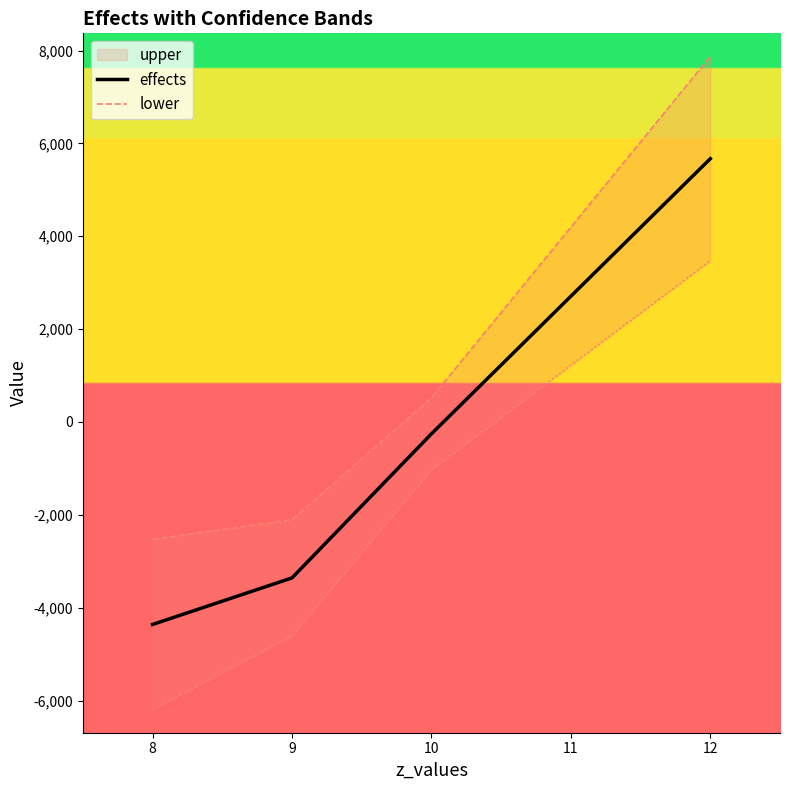

True or false: lower has more than 0 points higher than both neighbors.

False